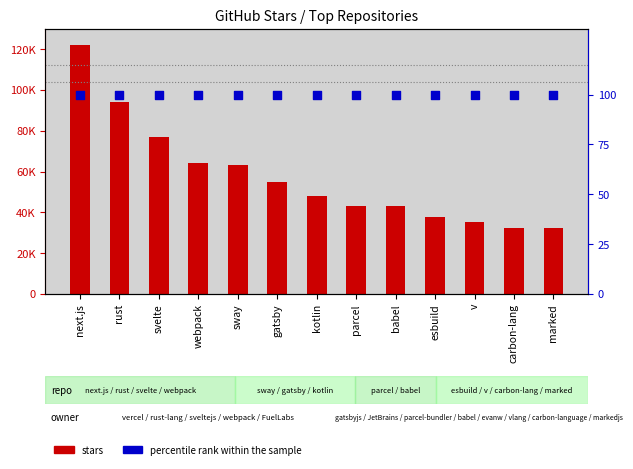

At how many categories does at least one series exceed 96820?

1